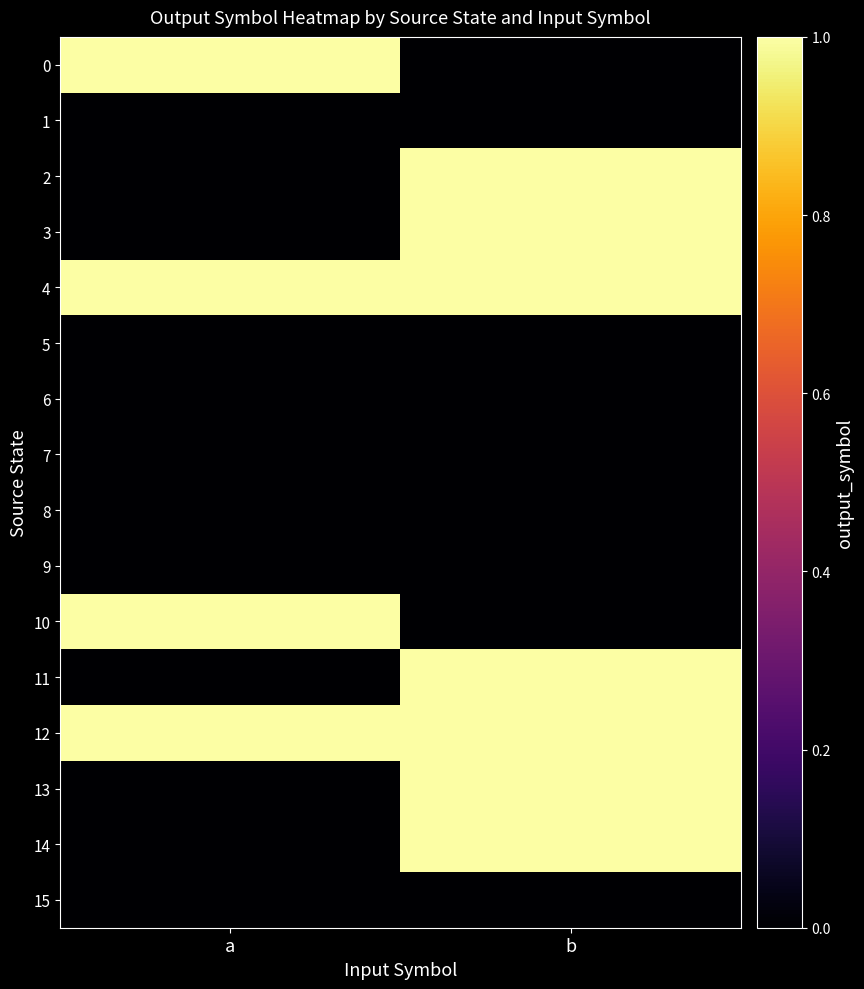

Which series has the largest total across all categories?

4